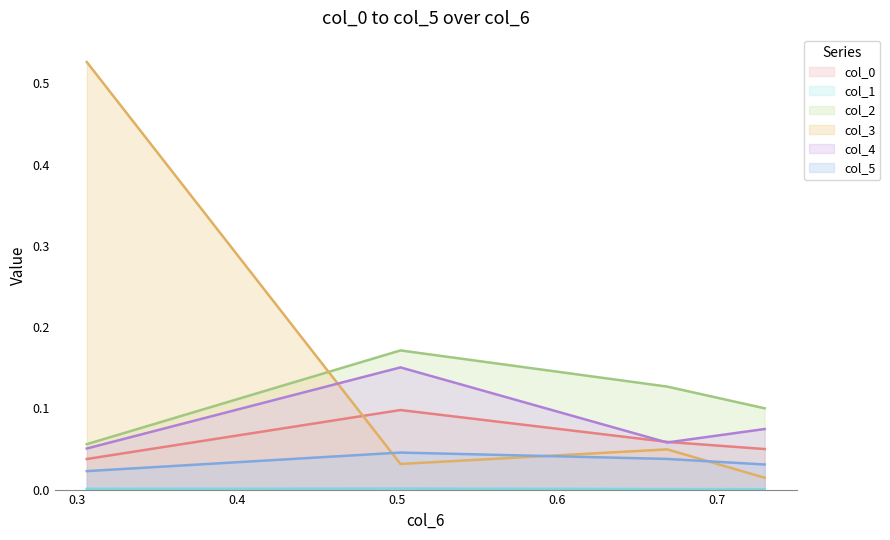

Which series has the widest spread of values?

col_3